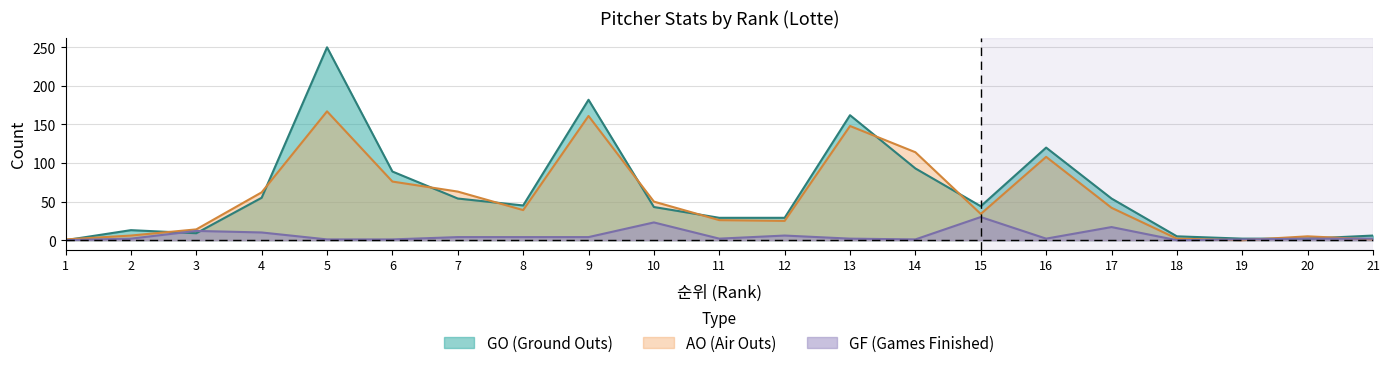

What is the spread (max minus min) of values at 21?

5